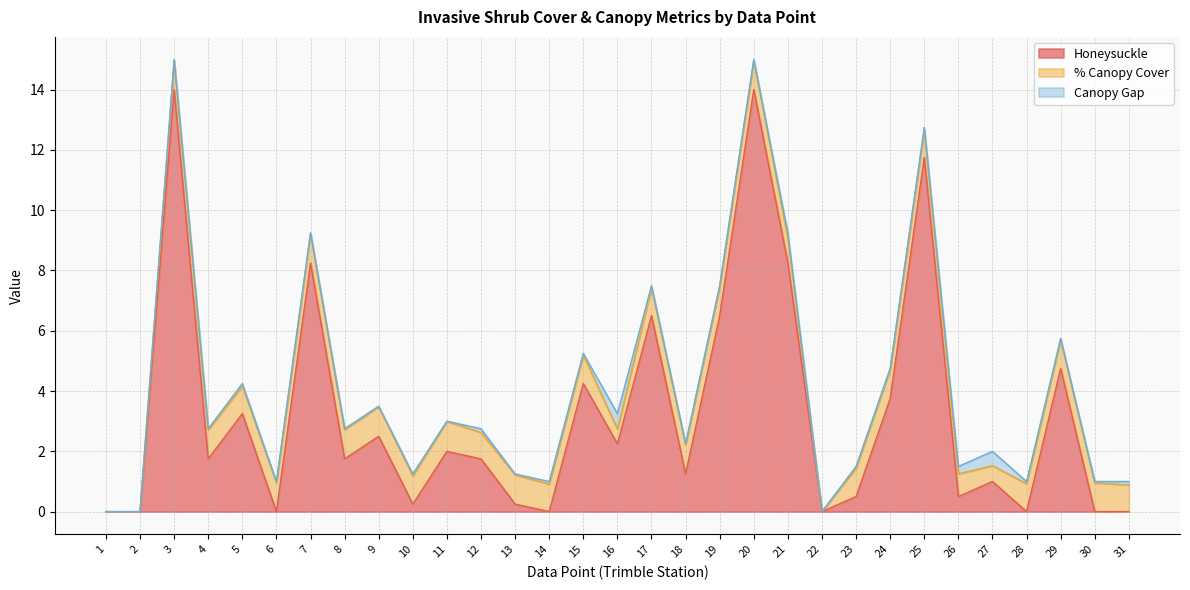

Count the number of categories in the chart.

31